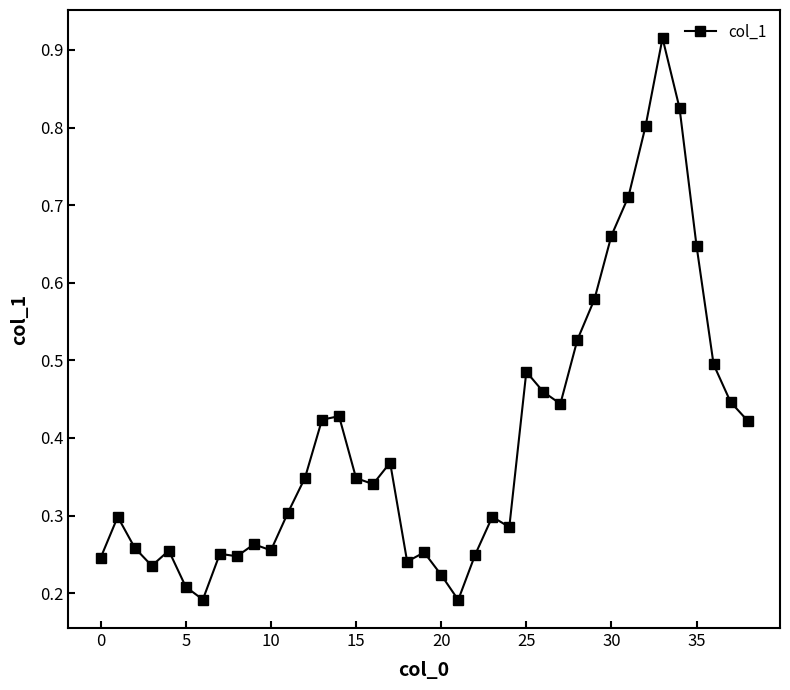

True or false: there are more than 0 points higher than both neighbors.

True